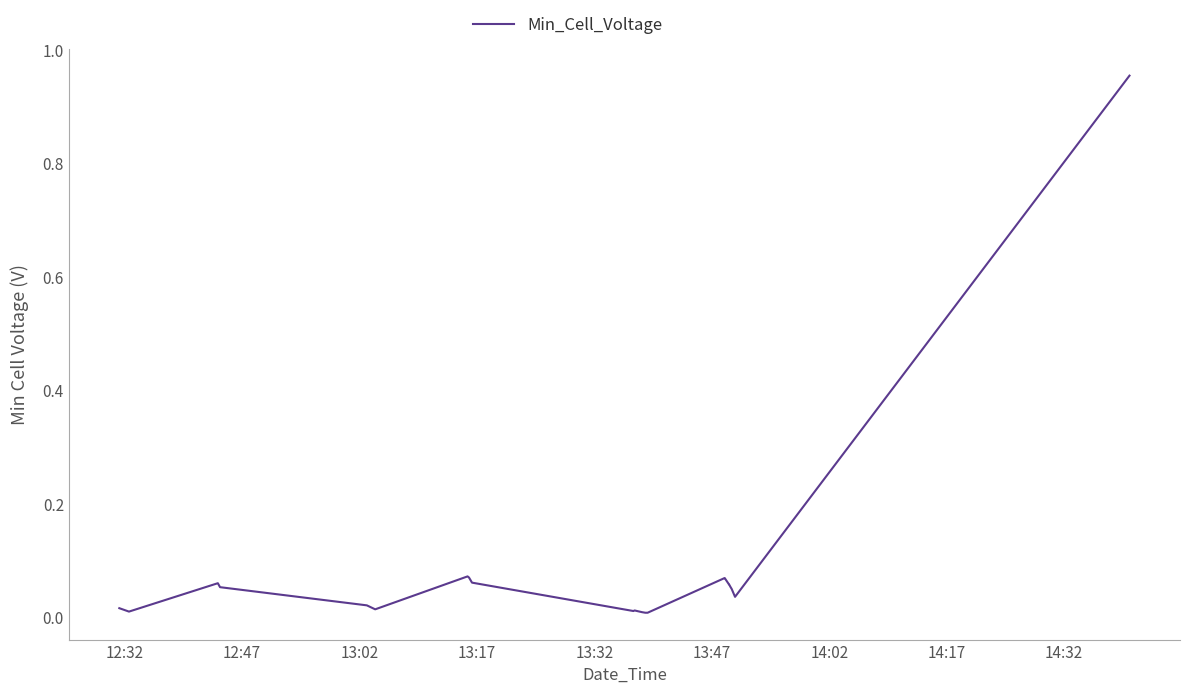

What is the difference between the maximum and minimum values?

0.9